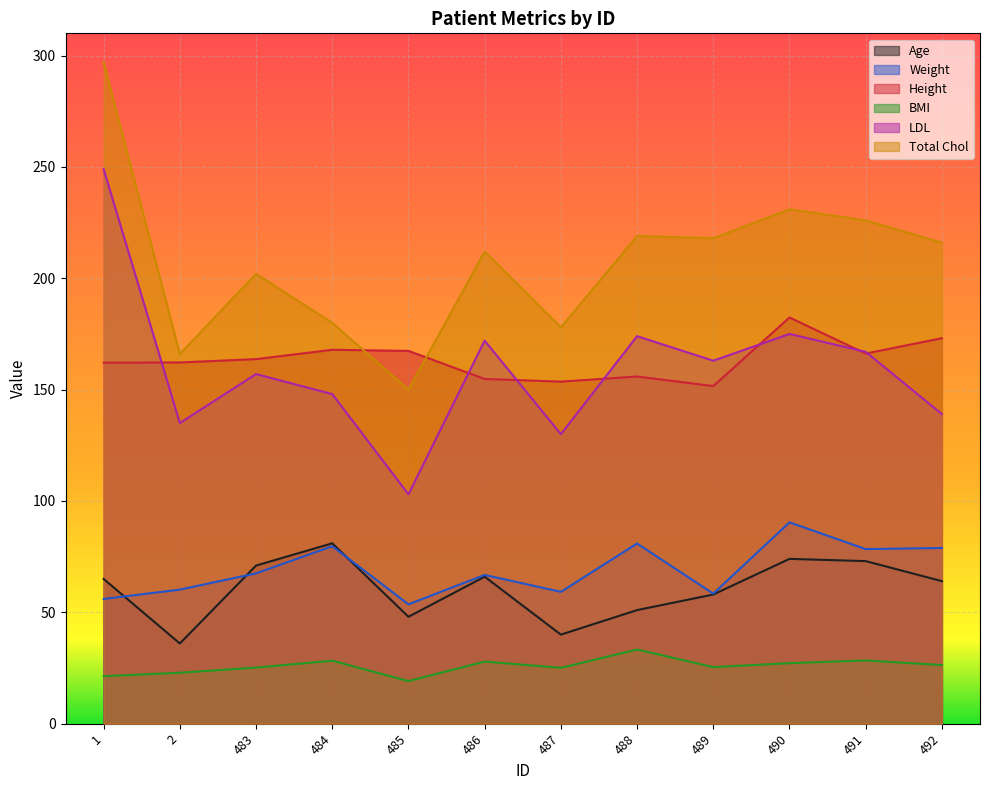

True or false: Height and Age cross at least once.

False